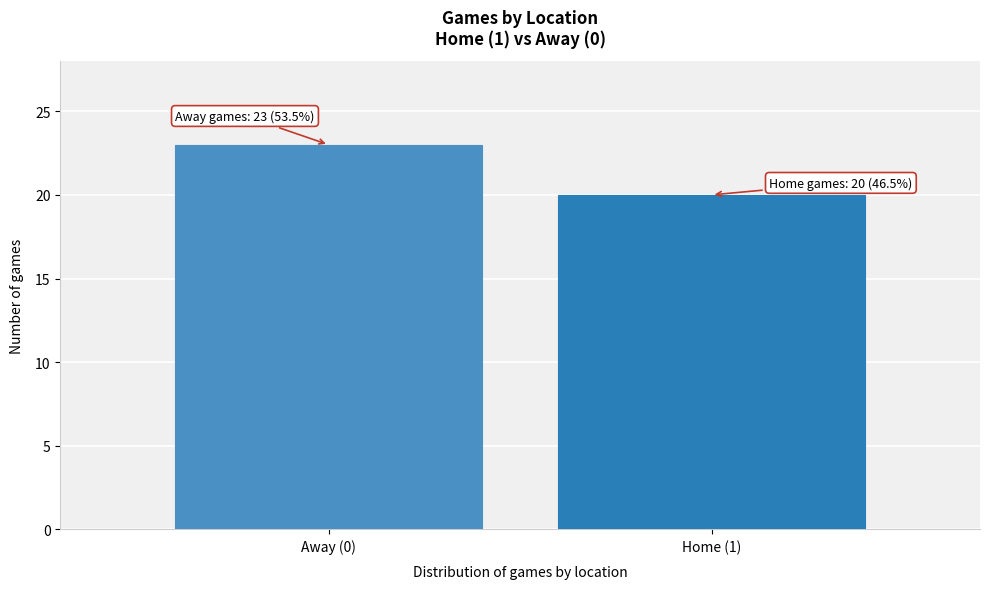

Reading left to right, list all the values displayed in this chart.

23	20